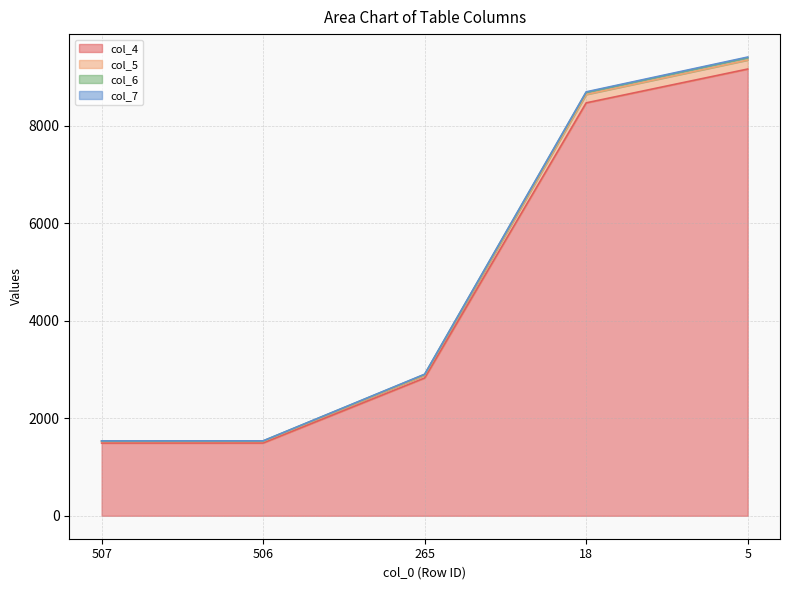

Is it true that col_6 equals 2512 at 507?

False